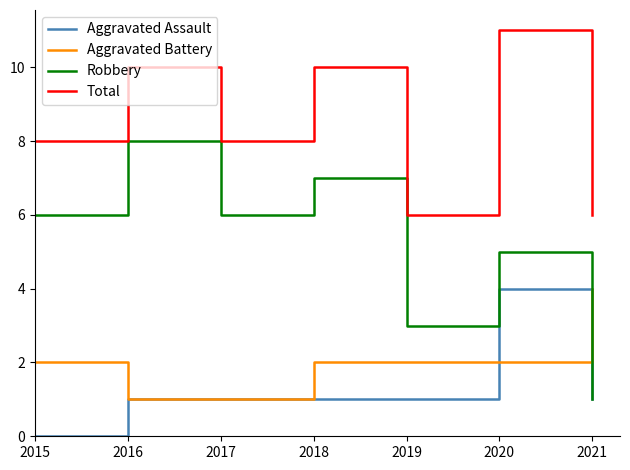

Which category has the highest value across all series?

2020